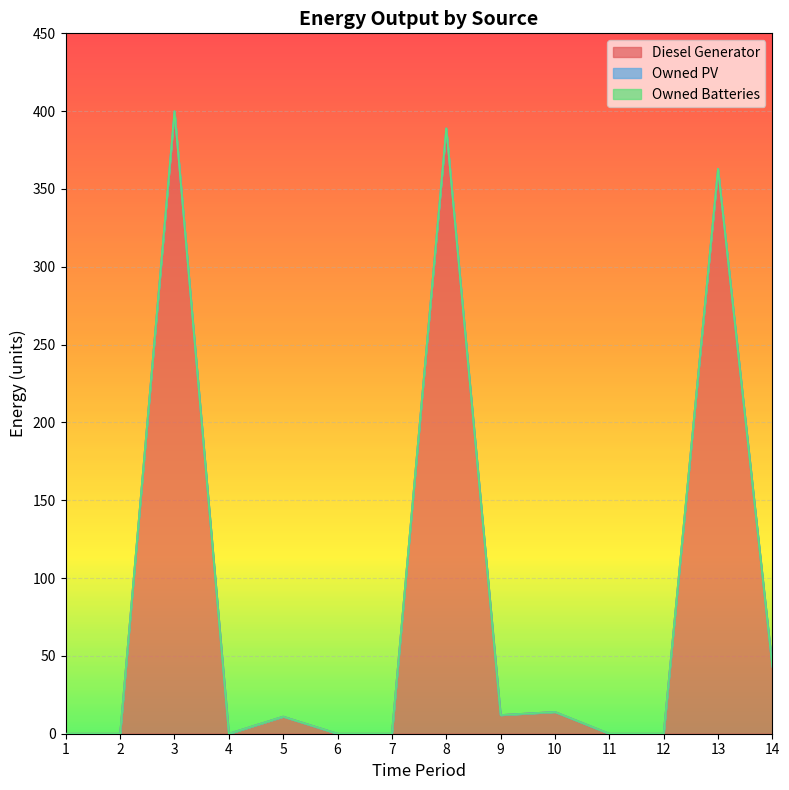

The Diesel Generator series shows 43 at 14. True or false?

True